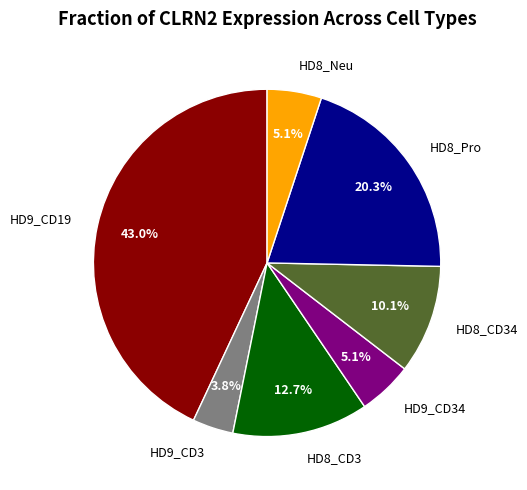

What is the largest slice in the pie chart?

HD9_CD19